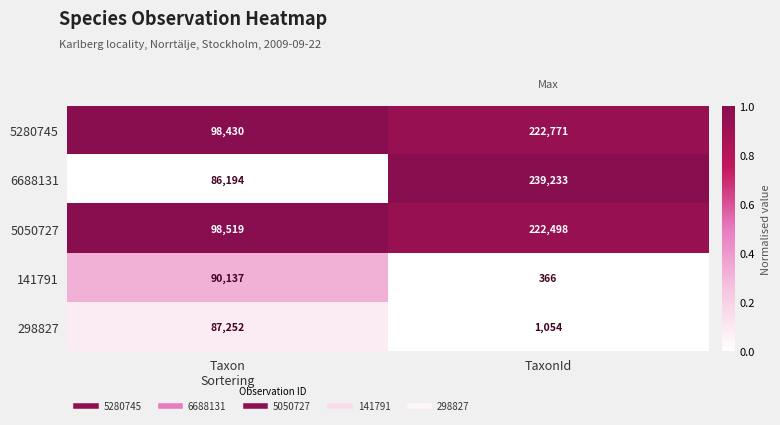

What value does the 6688131 series have at TaxonId, to the nearest 10?

239230